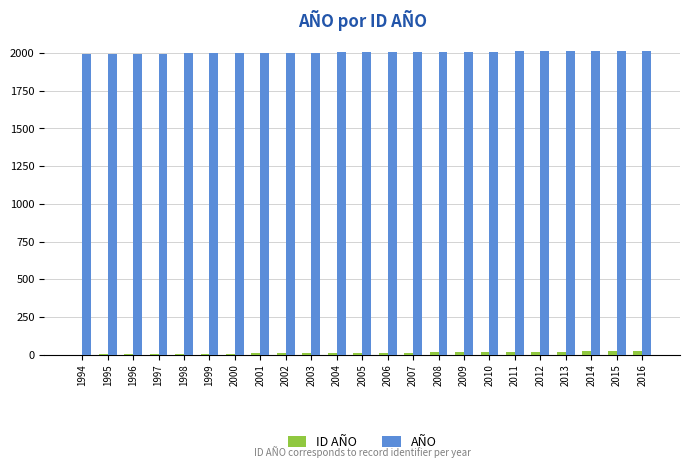

Which series has the largest total across all categories?

AÑO